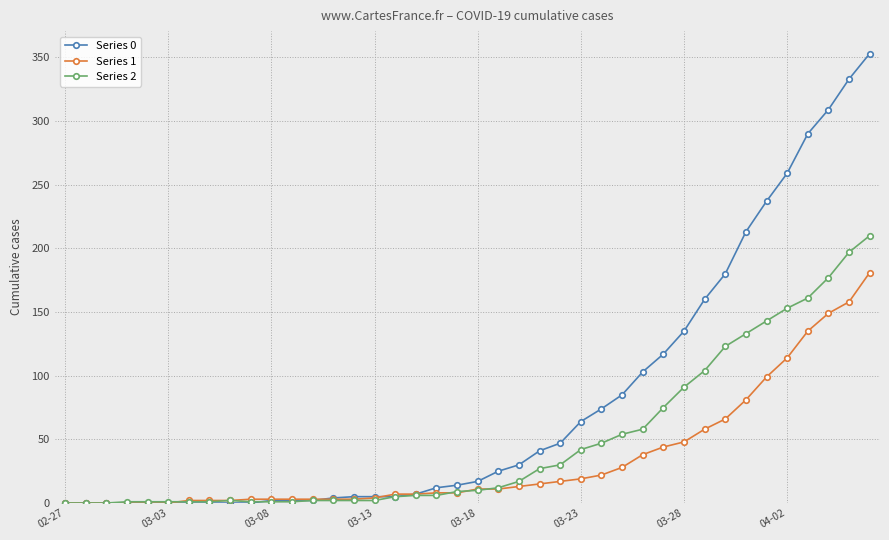

List the series in order of their overall mean, highest first.

Series 0, Series 2, Series 1